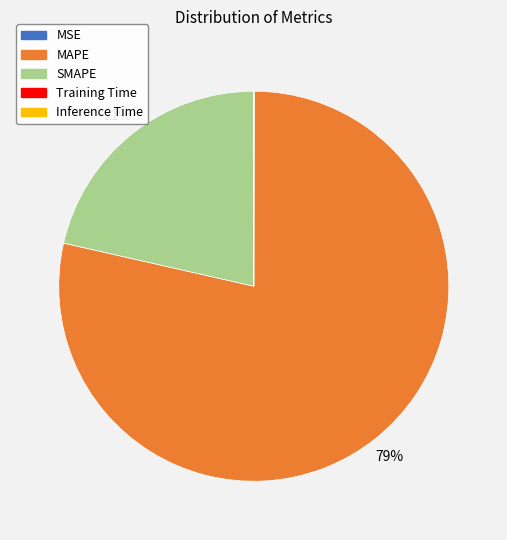

To the nearest percent, what is the combined percentage of MAPE and SMAPE?

100%